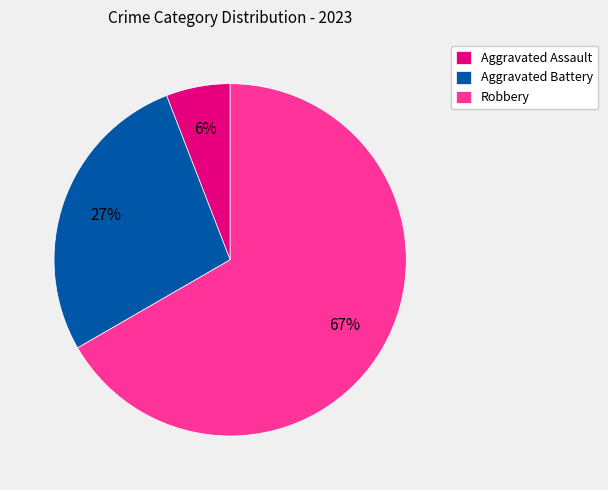

How many segments does this pie chart have?

3